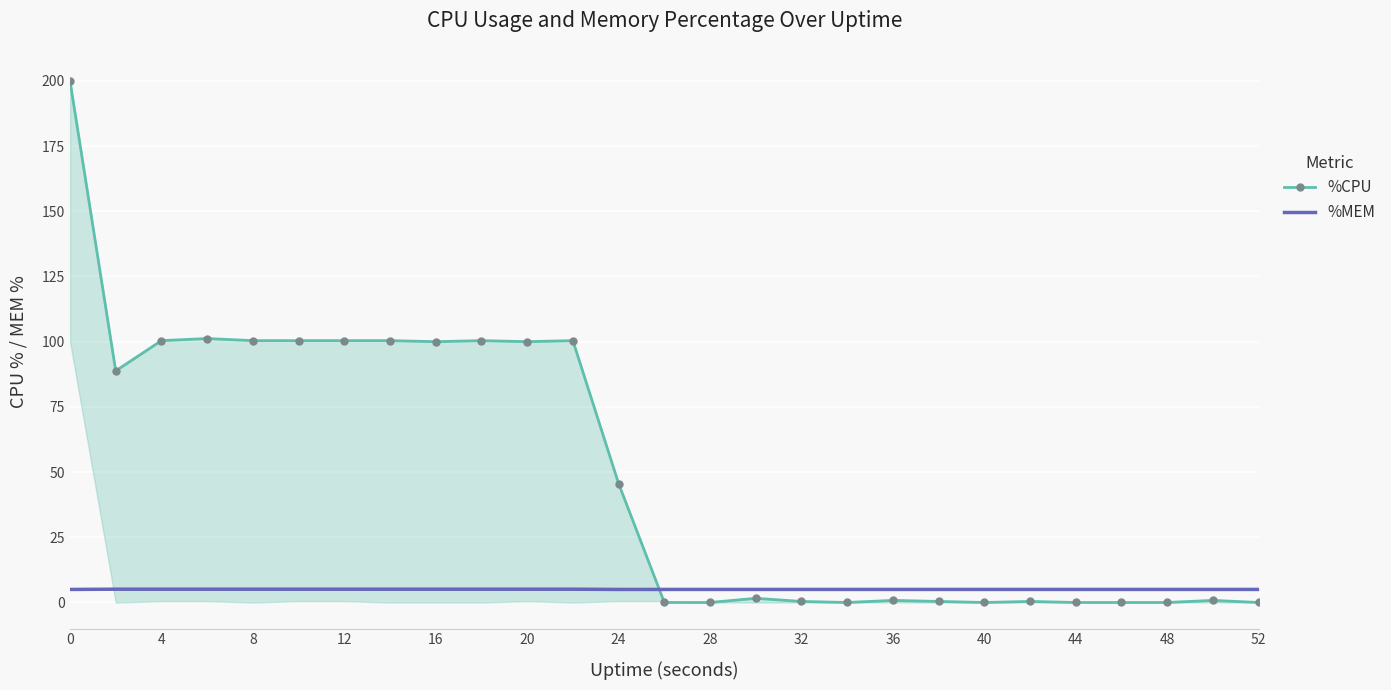

How many lines are shown in the chart?

2